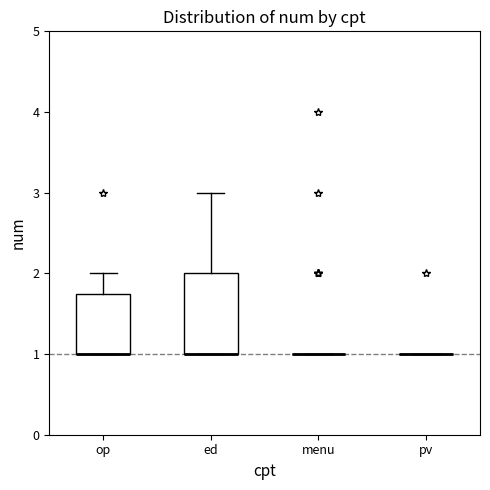

Reading left to right, transcribe this box plot: for each box, give where its median line is, the range the box spans, and where its two whiskers end, as read against the y-axis. The values are not printed on the chart, so give them approximately, as read against the axis.

op: median 1.0 (drawn on the box's lower edge), box 1.0 to 1.8, whiskers 1.0 to 2.0
ed: median 1.0 (drawn on the box's lower edge), box 1.0 to 2.0, whiskers 1.0 to 3.0
menu: box collapsed to a line at 1.0, whiskers 1.0 to 1.0
pv: box collapsed to a line at 1.0, whiskers 1.0 to 1.0